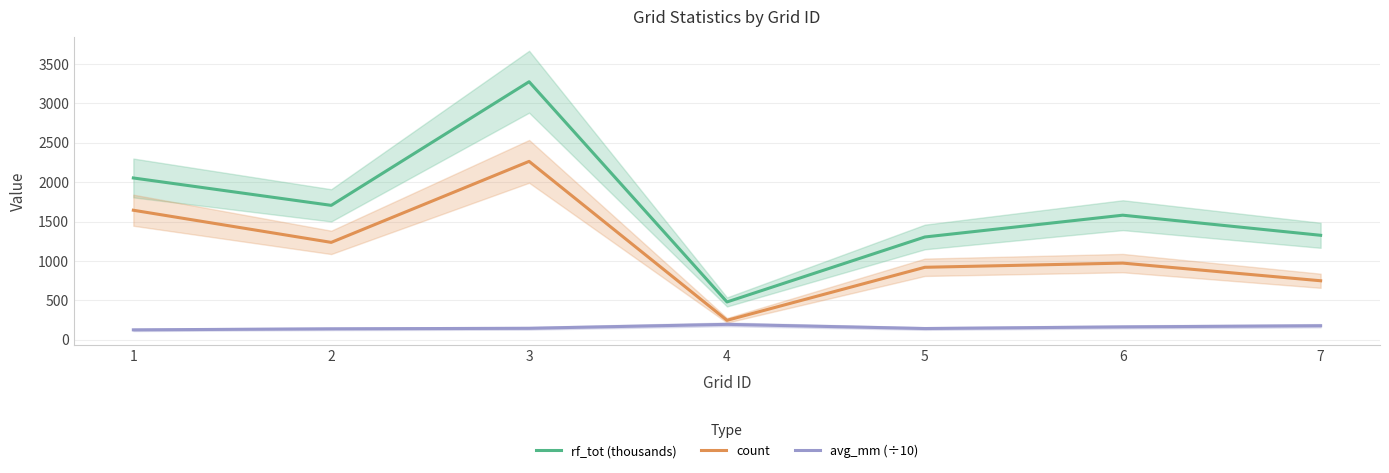

True or false: rf_tot (thousands) has more than 0 interior local peaks.

True